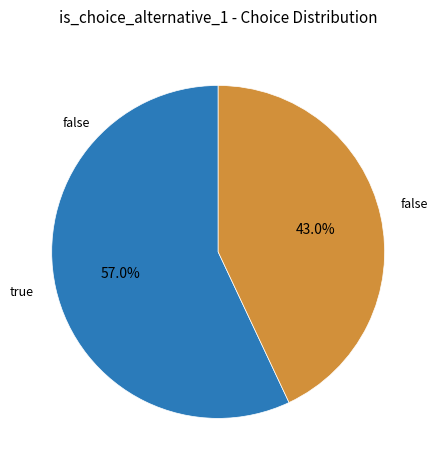

Does any single category account for the majority?

Yes